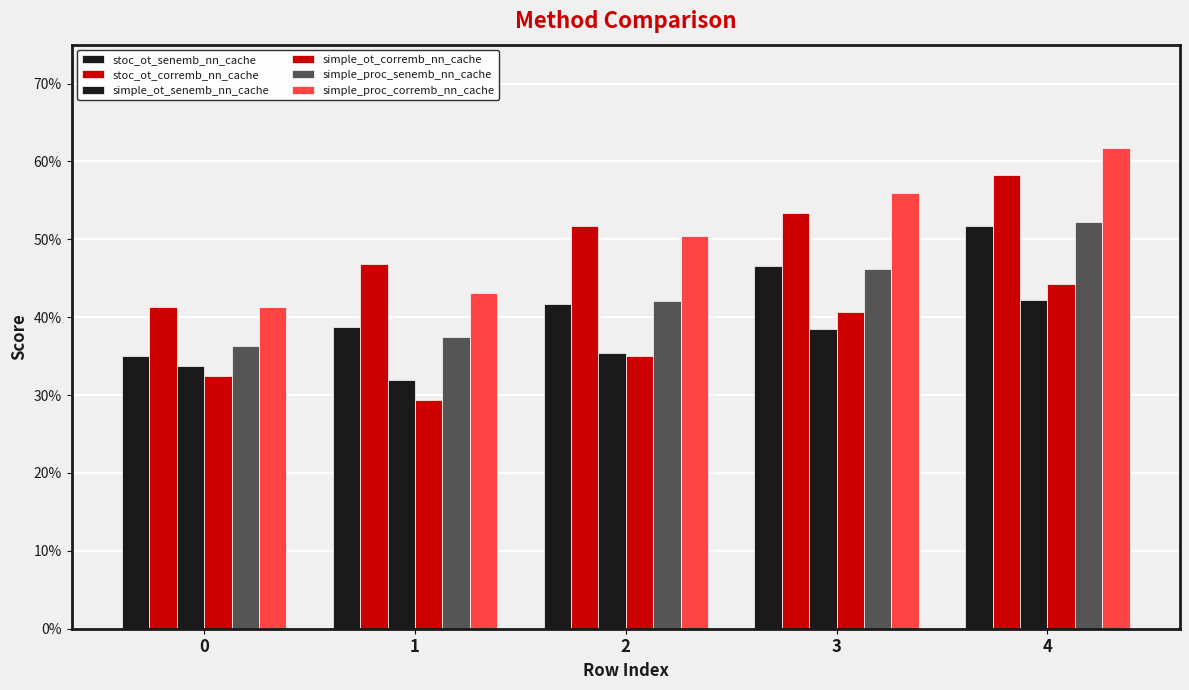

Is it true that simple_proc_corremb_nn_cache equals 0.5 at 2?

True